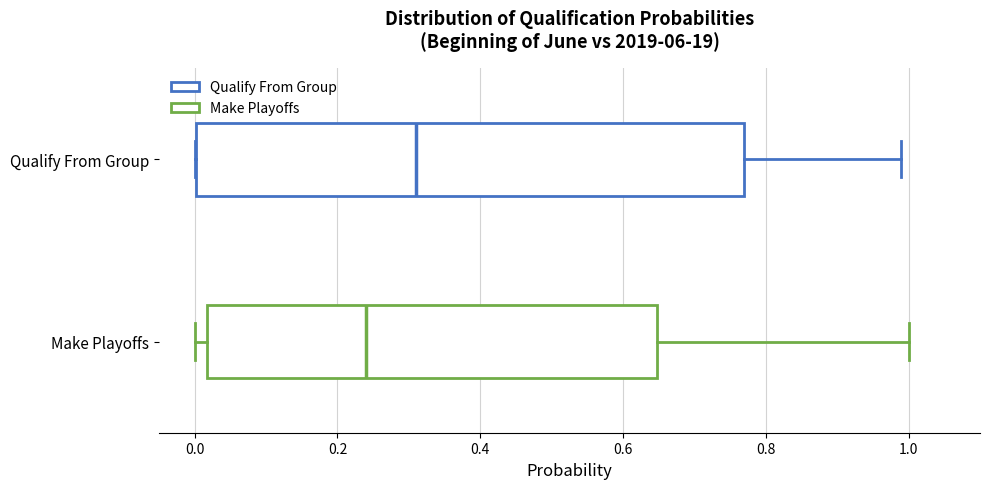

Where does the median line of the box for Qualify From Group sit on the x-axis? The values are not printed on the chart, so give them approximately, as read against the axis.

0.32